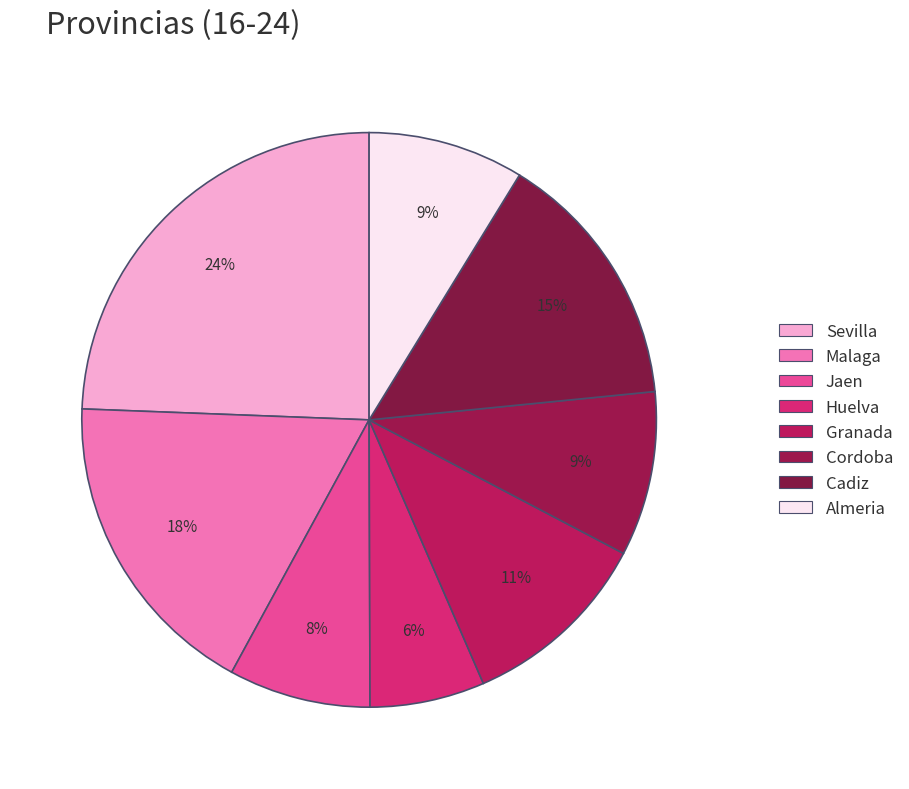

How many segments does this pie chart have?

8